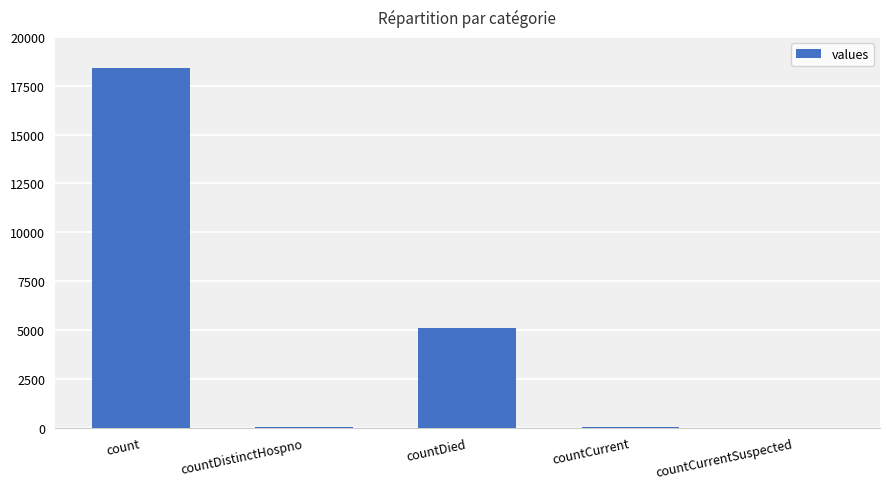

Are the bars horizontal?

No